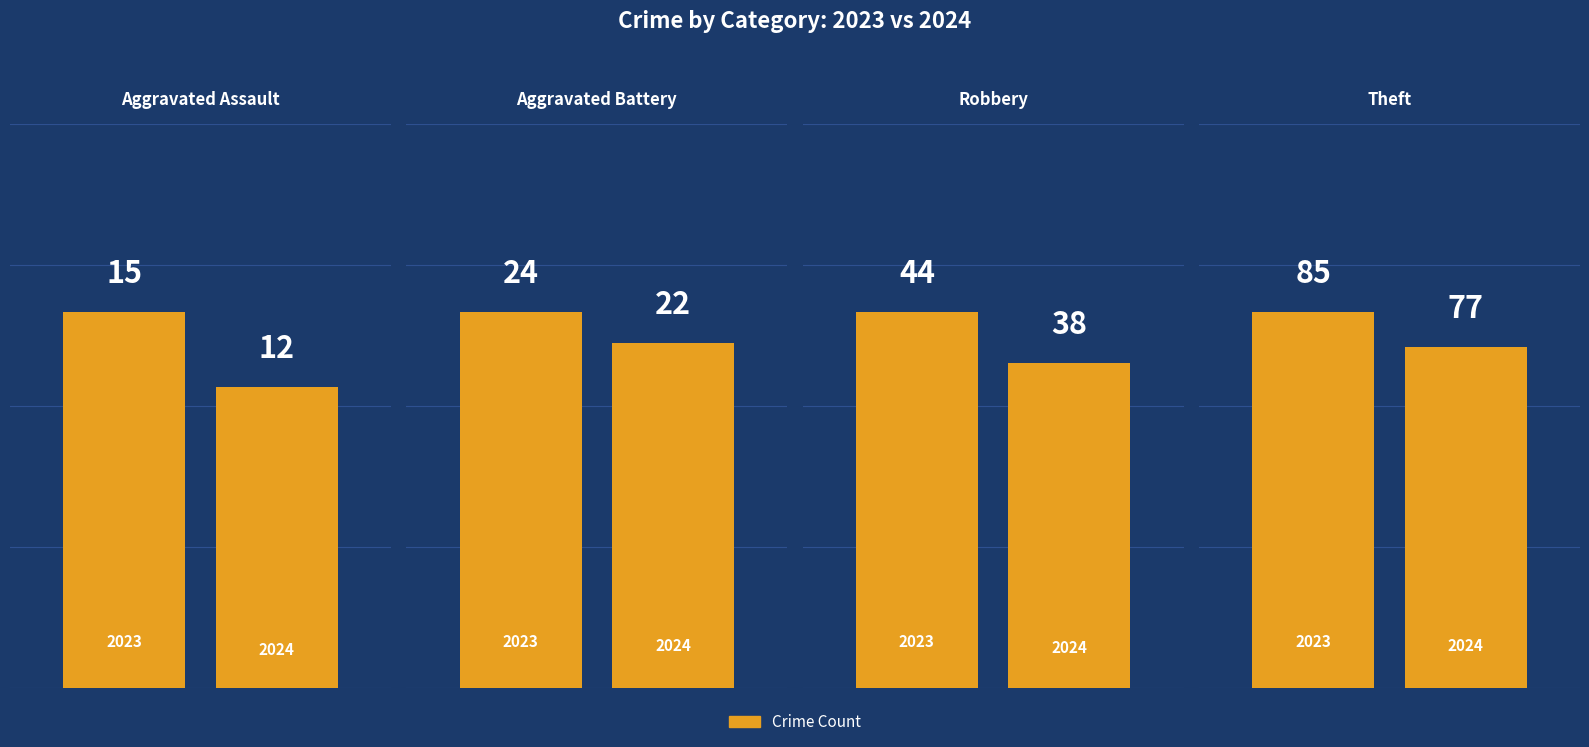

What is the average value of the Robbery series?

41